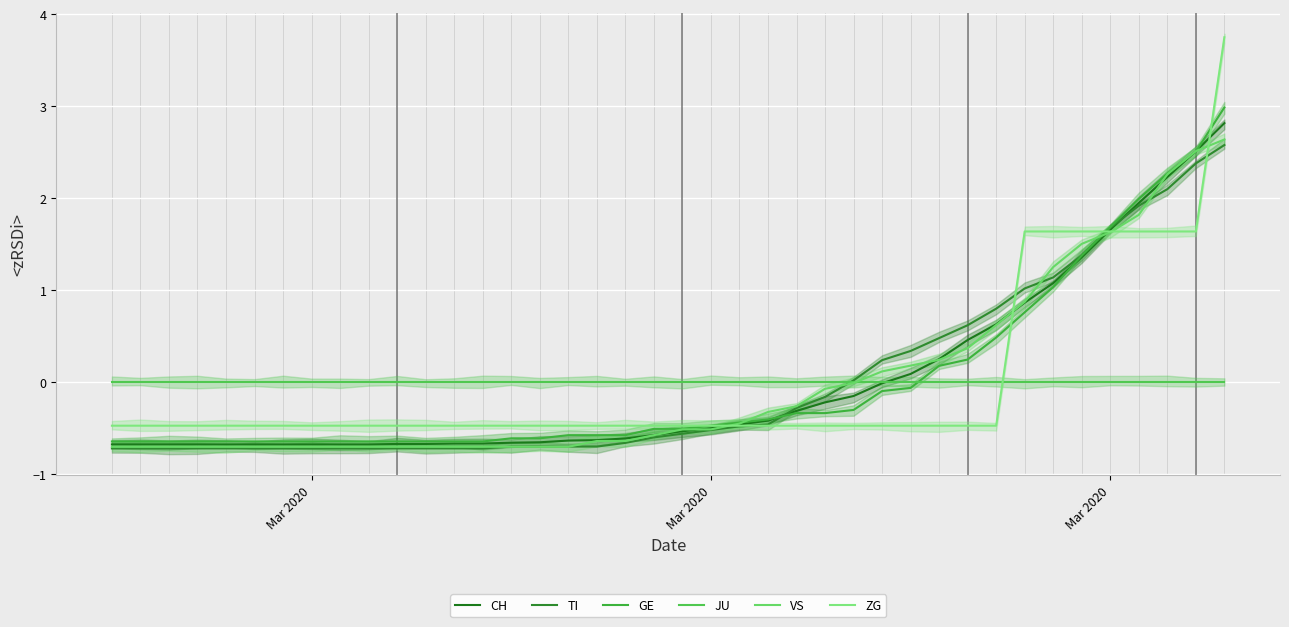

At which category is the sum across all series the highest?

39